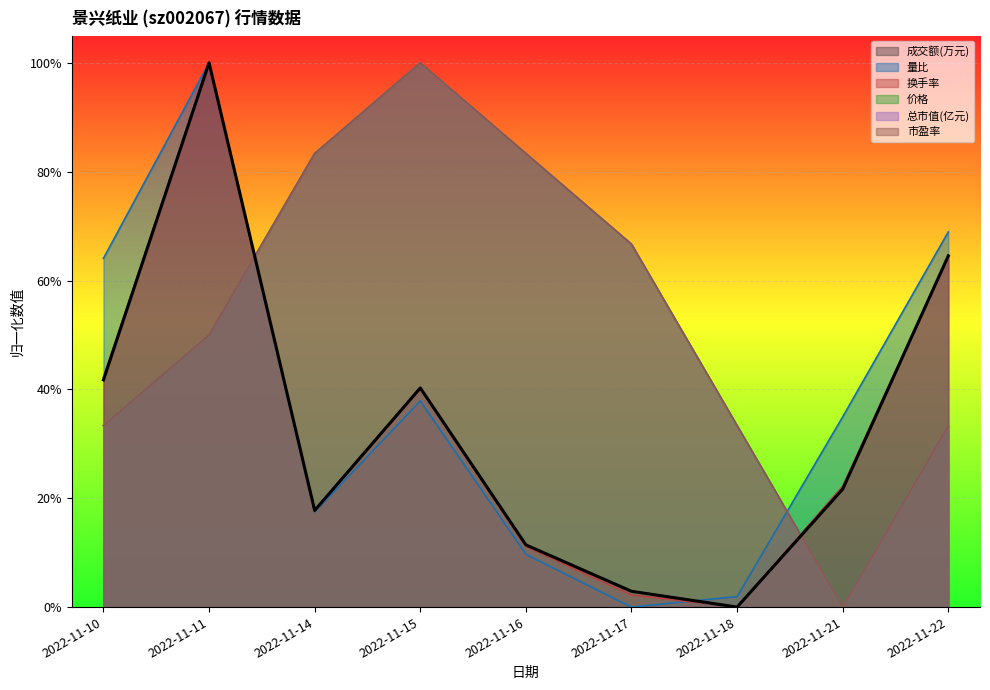

At 2022-11-17, list the series in order from smallest to largest.

量比, 换手率, 成交额(万元), 价格, 总市值(亿元), 市盈率